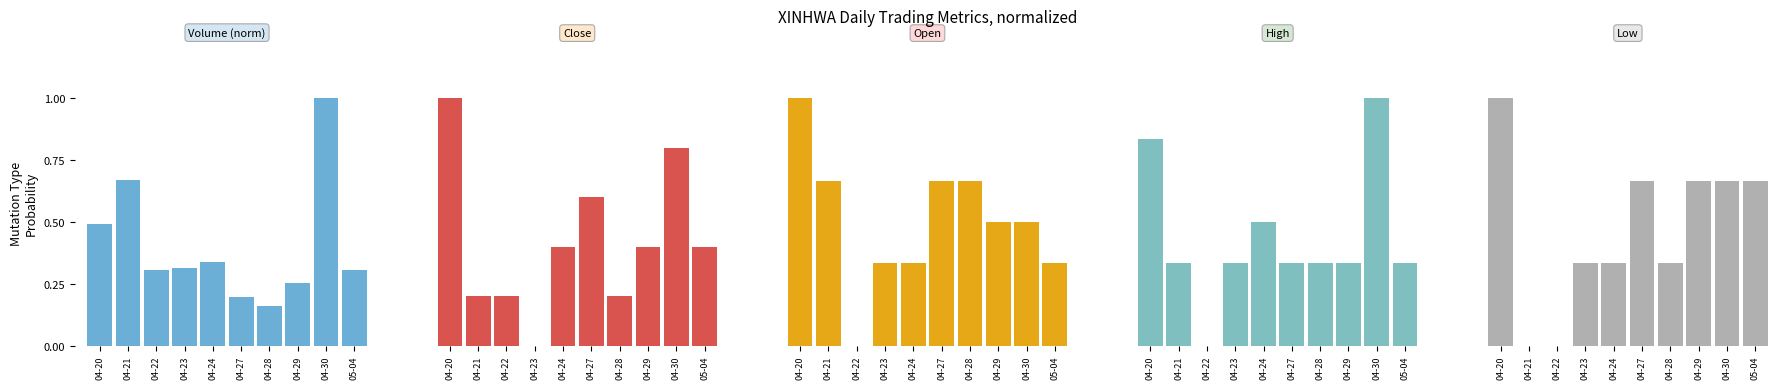

Does the chart contain any negative values?

No